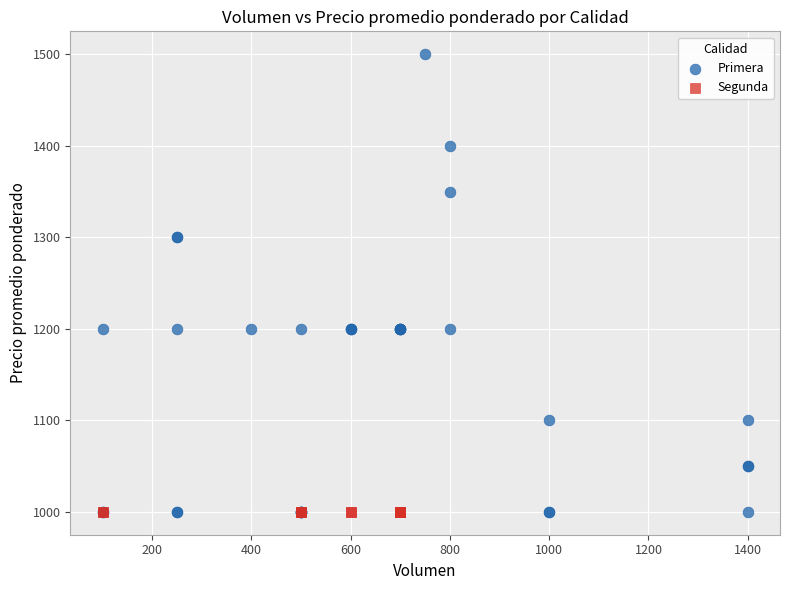

Which series contains the highest Y value?

Primera